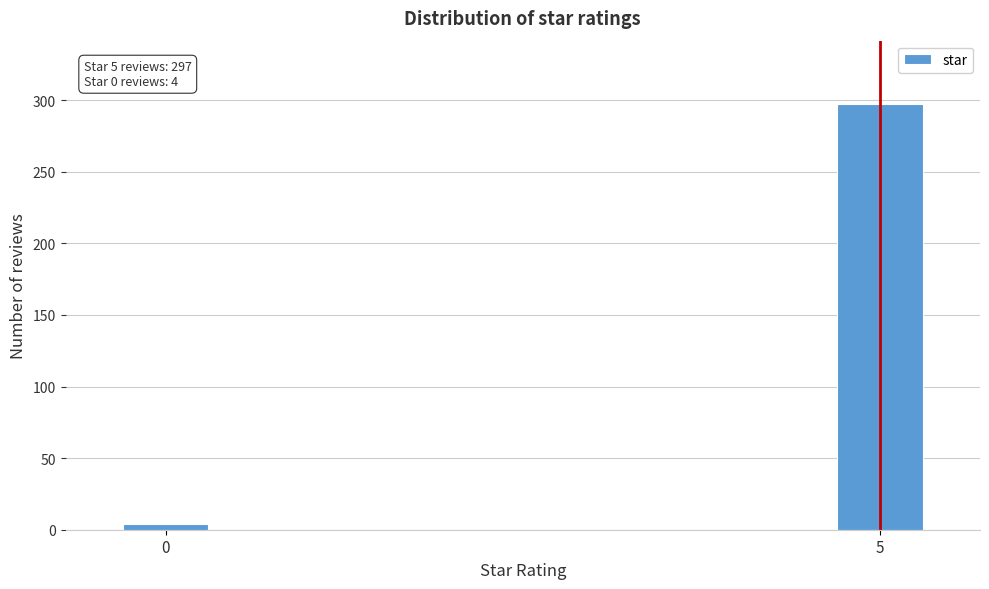

Reading left to right, list all the values displayed in this chart.

0=4	5=297